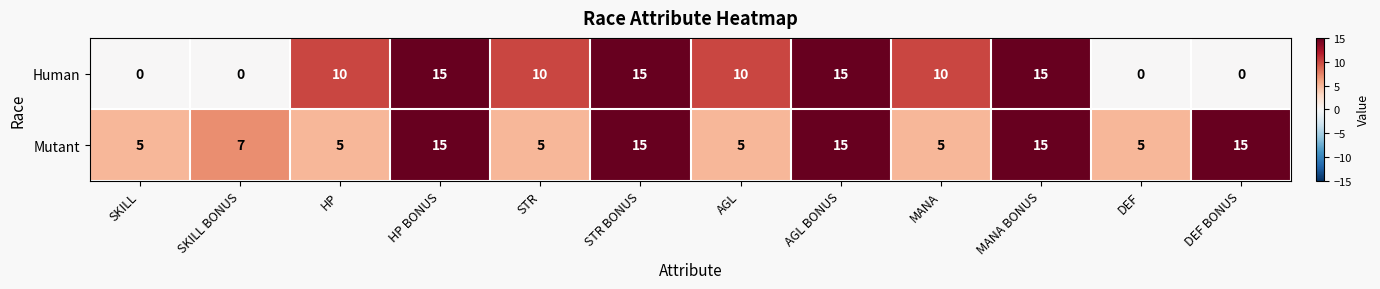

Count the number of data series in this chart.

2